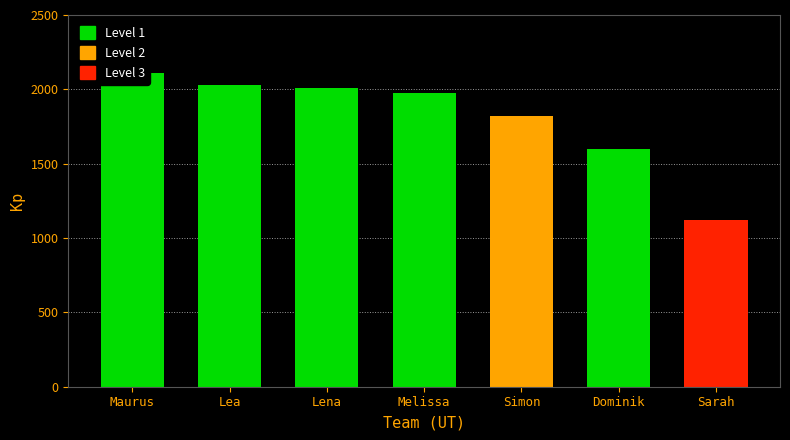

Approximately how many times larger is the value at Sarah compared to Melissa?

0.6